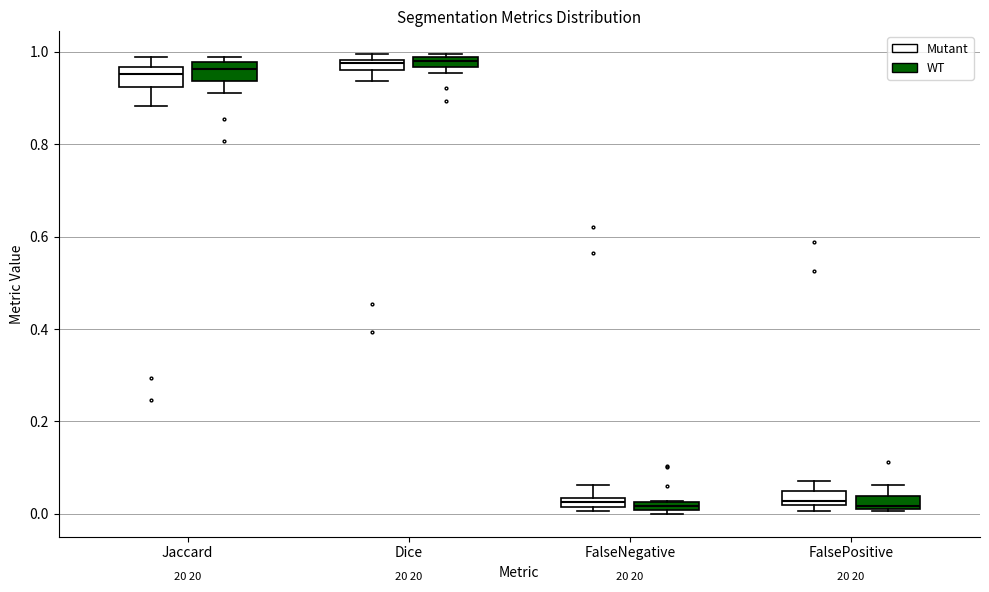

Where is the upper edge of the box for FalseNegative (WT) on the y-axis? The values are not printed on the chart, so give them approximately, as read against the axis.

0.02